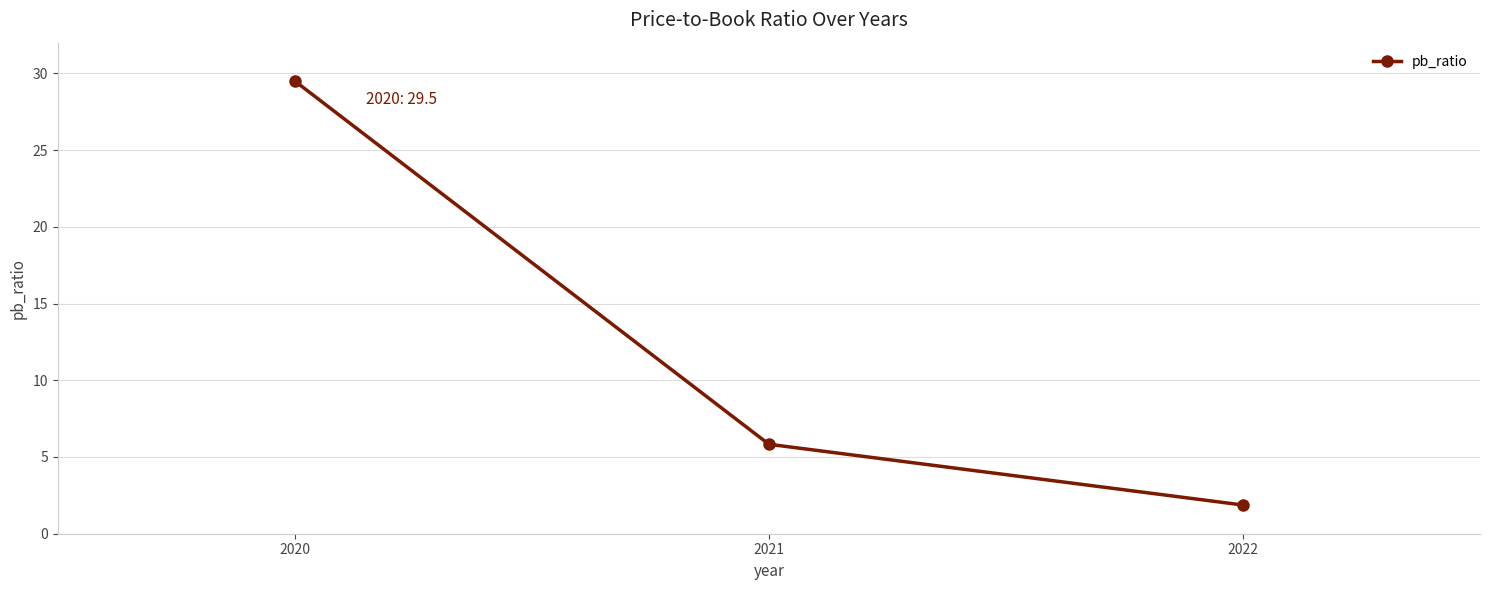

Is this an area chart (filled region under the line)?

No